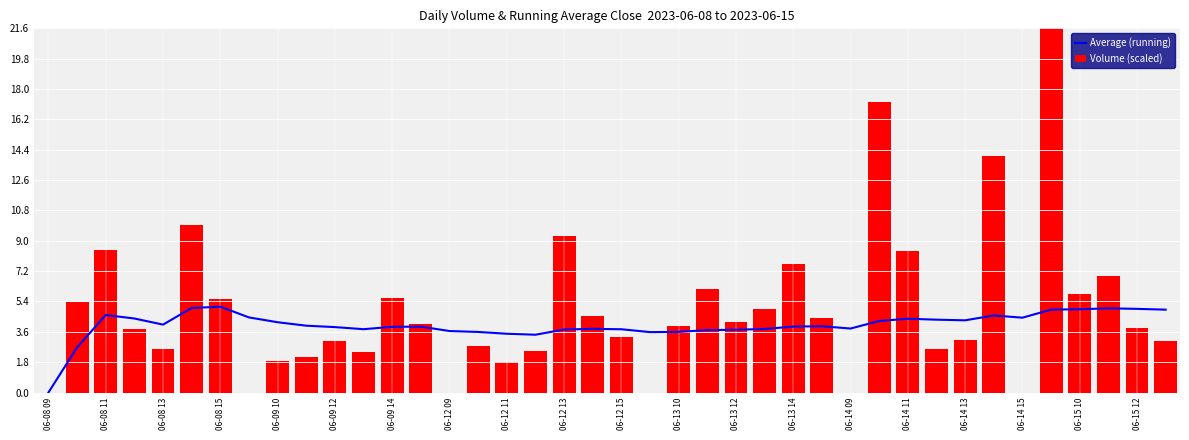

Which category has the lowest value in the Average (running) series?

06-08 09